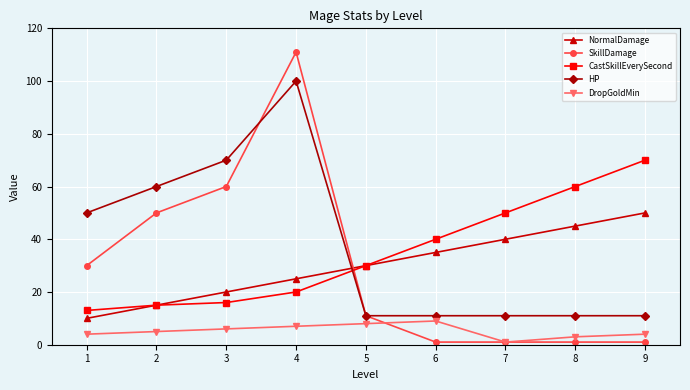

Reading left to right, list all the values displayed in this chart.

NormalDamage: 10	15	20	25	30	35	40	45	50
SkillDamage: 30	50	60	111	11	1	1	1	1
CastSkillEverySecond: 13	15	16	20	30	40	50	60	70
HP: 50	60	70	100	11	11	11	11	11
DropGoldMin: 4	5	6	7	8	9	1	3	4